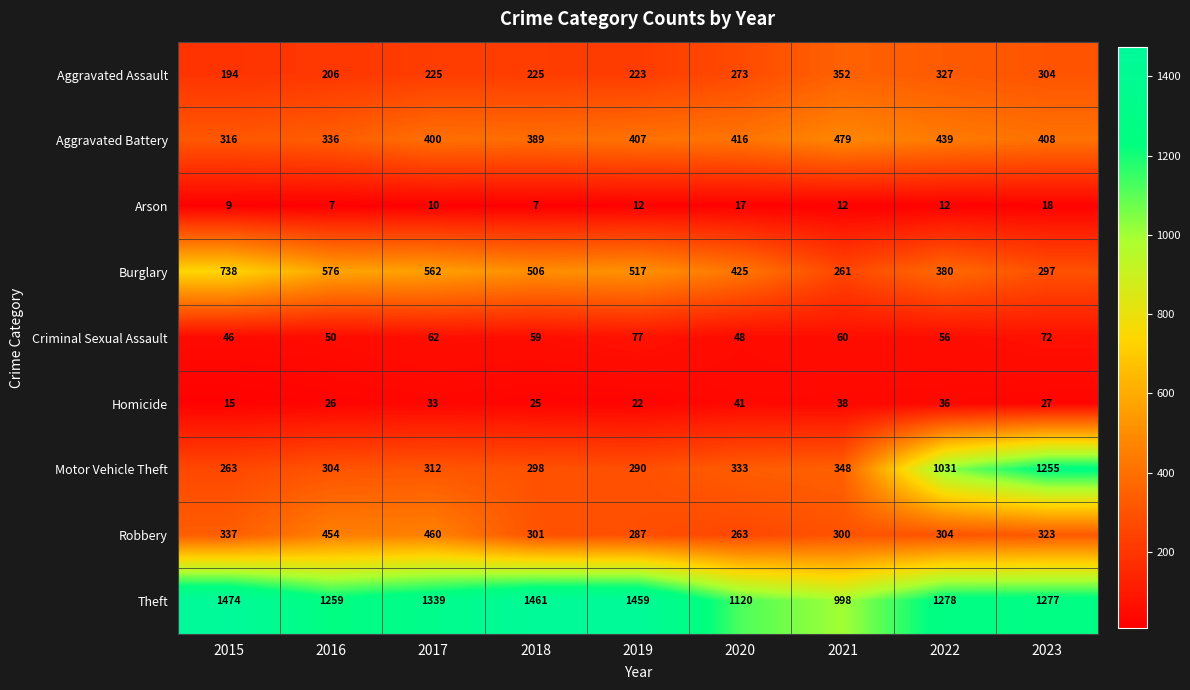

What is the difference between the Robbery values at 2018 and 2020?

38